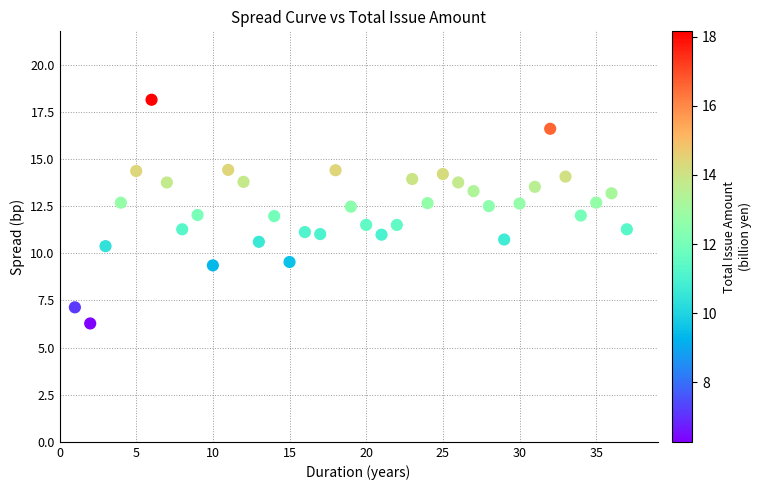

What is the range of Y values (max minus min)?

11.9